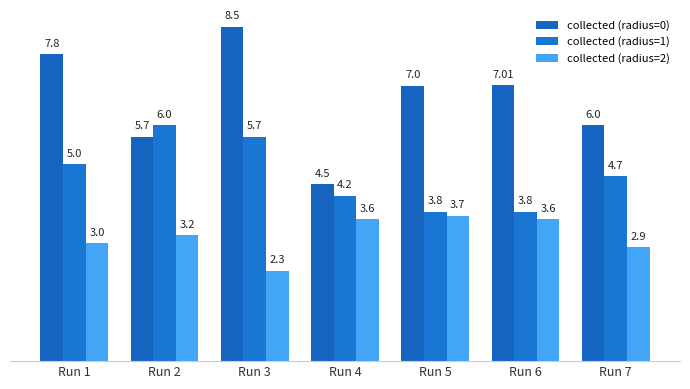

How many series are shown in this chart?

3